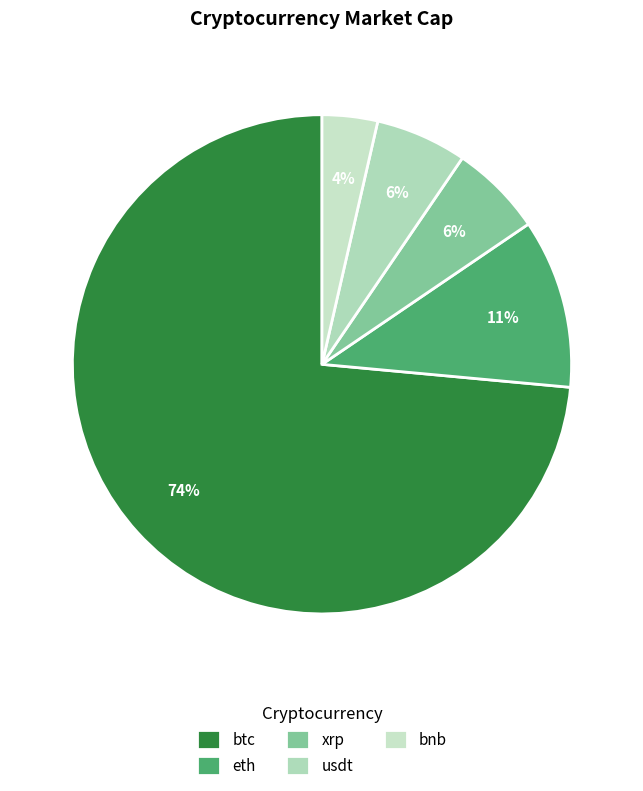

To the nearest percent, what is the average slice percentage?

20%